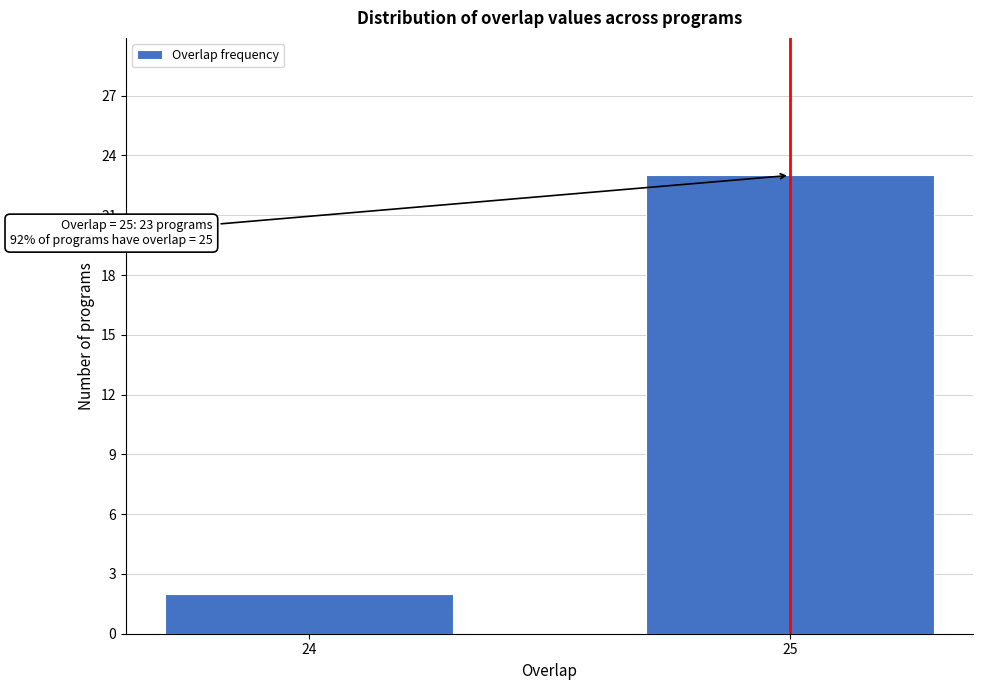

Reading right to left, list all the values displayed in this chart.

25=23	24=2